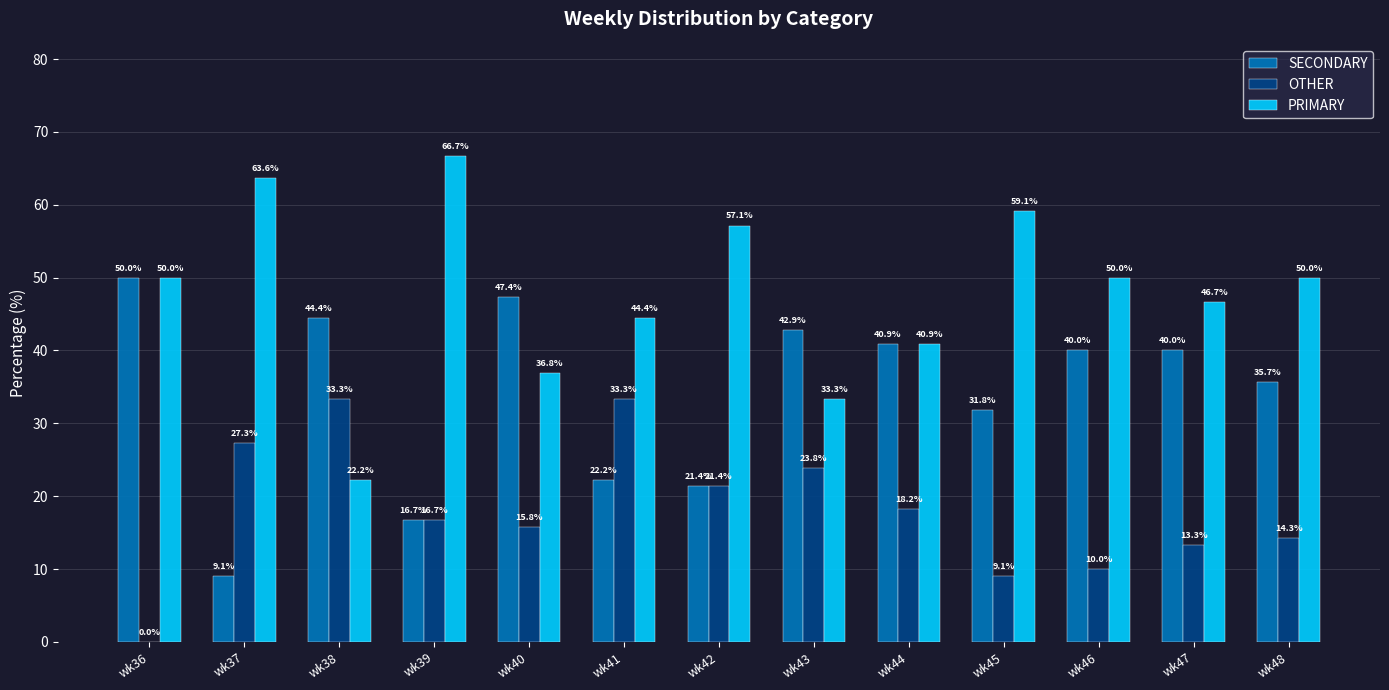

Reading right to left, what are all the values shown in this chart?

SECONDARY: 35.7	40.0	40.0	31.8	40.9	42.9	21.4	22.2	47.4	16.7	44.4	9.1	50.0
OTHER: 14.3	13.3	10.0	9.1	18.2	23.8	21.4	33.3	15.8	16.7	33.3	27.3	0.0
PRIMARY: 50.0	46.7	50.0	59.1	40.9	33.3	57.1	44.4	36.8	66.7	22.2	63.6	50.0